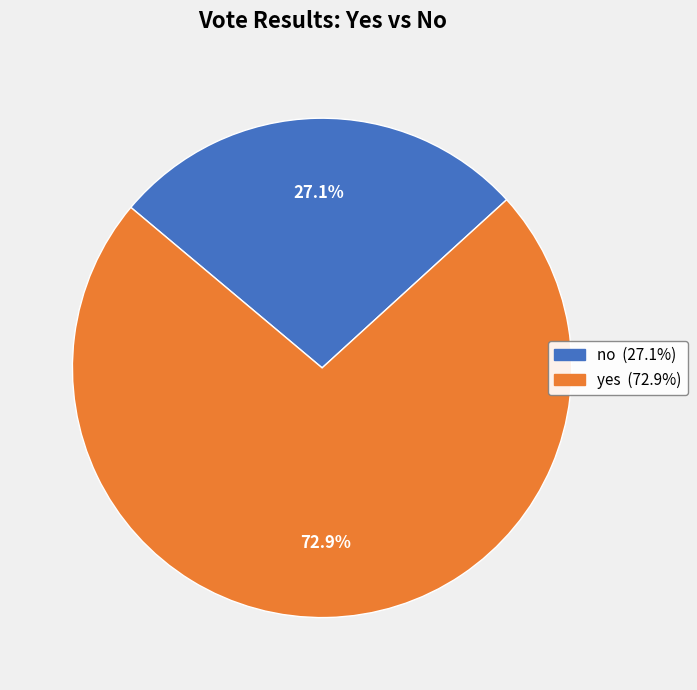

Combined, do no and yes account for over 50%?

Yes